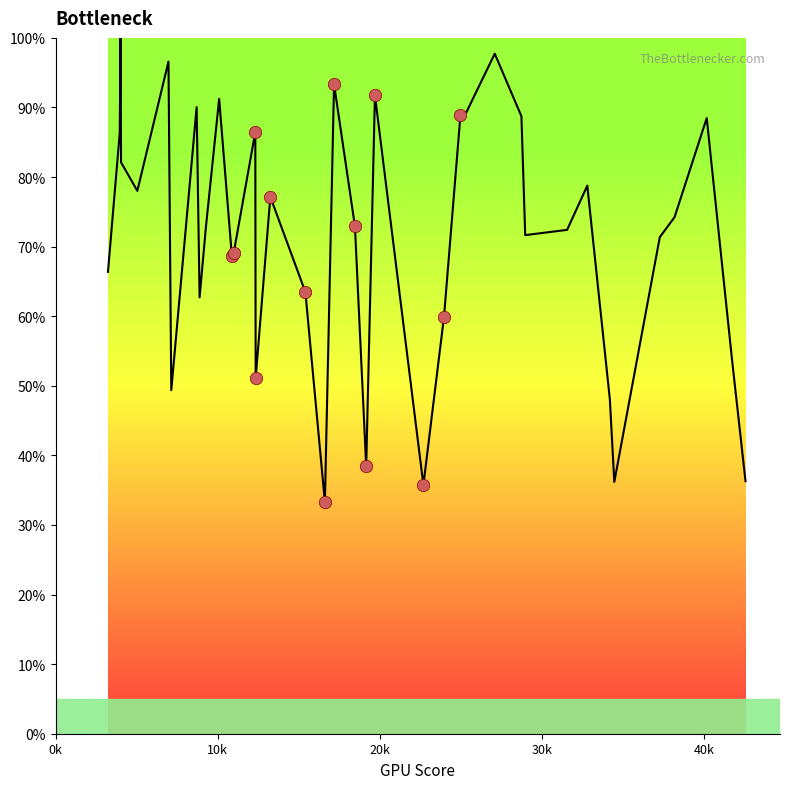

What is the minimum value shown in the chart?

33.3